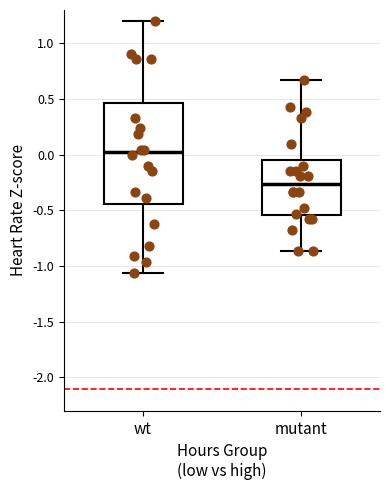

Which box's median line is the highest?

wt